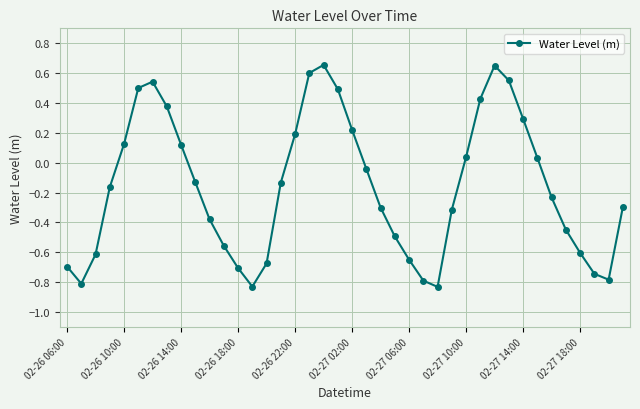

Is this an area chart (filled region under the line)?

No